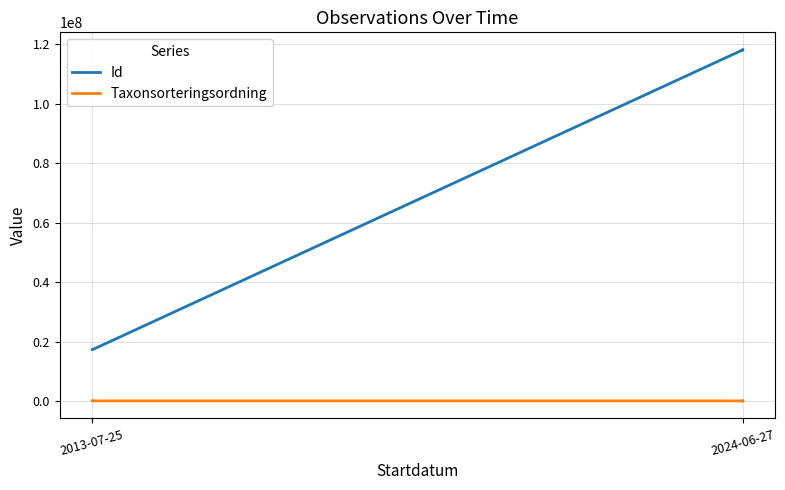

How many interior local peaks does the Taxonsorteringsordning series have?

2